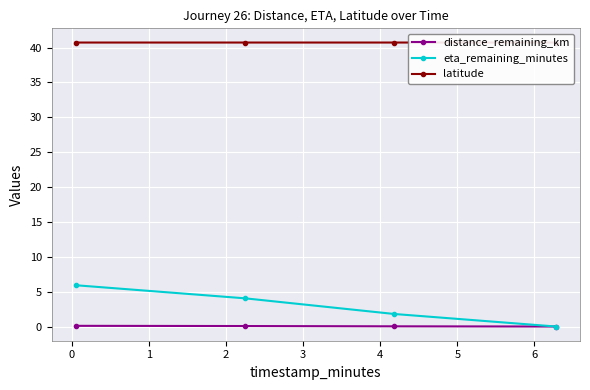

List the series in order of their peak value, highest first.

latitude, eta_remaining_minutes, distance_remaining_km